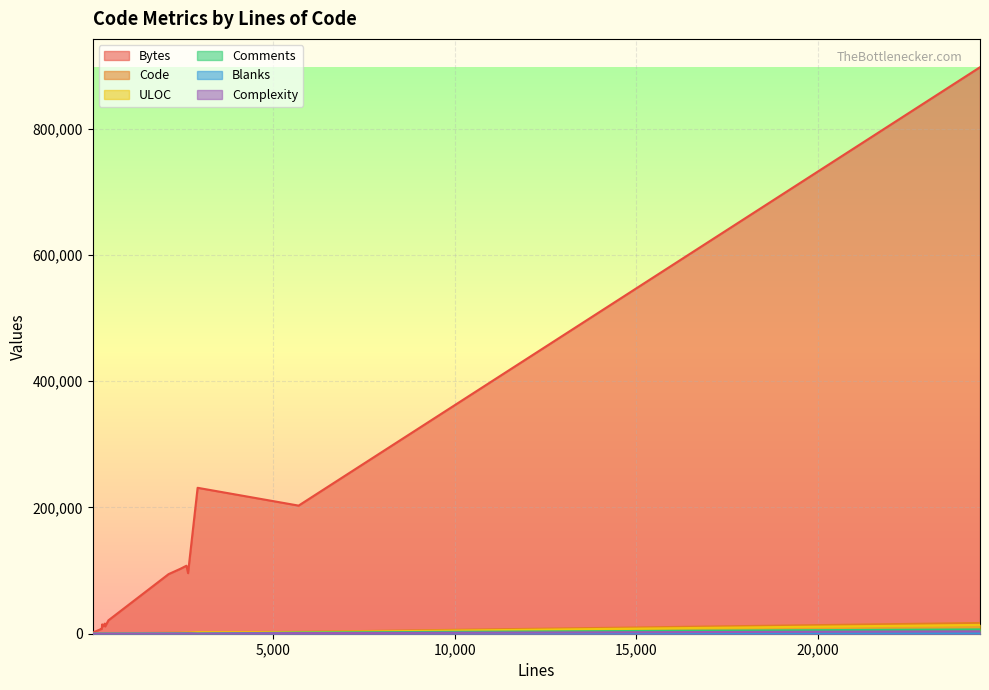

What are all the series names shown in the legend?

Bytes, Code, ULOC, Comments, Blanks, Complexity